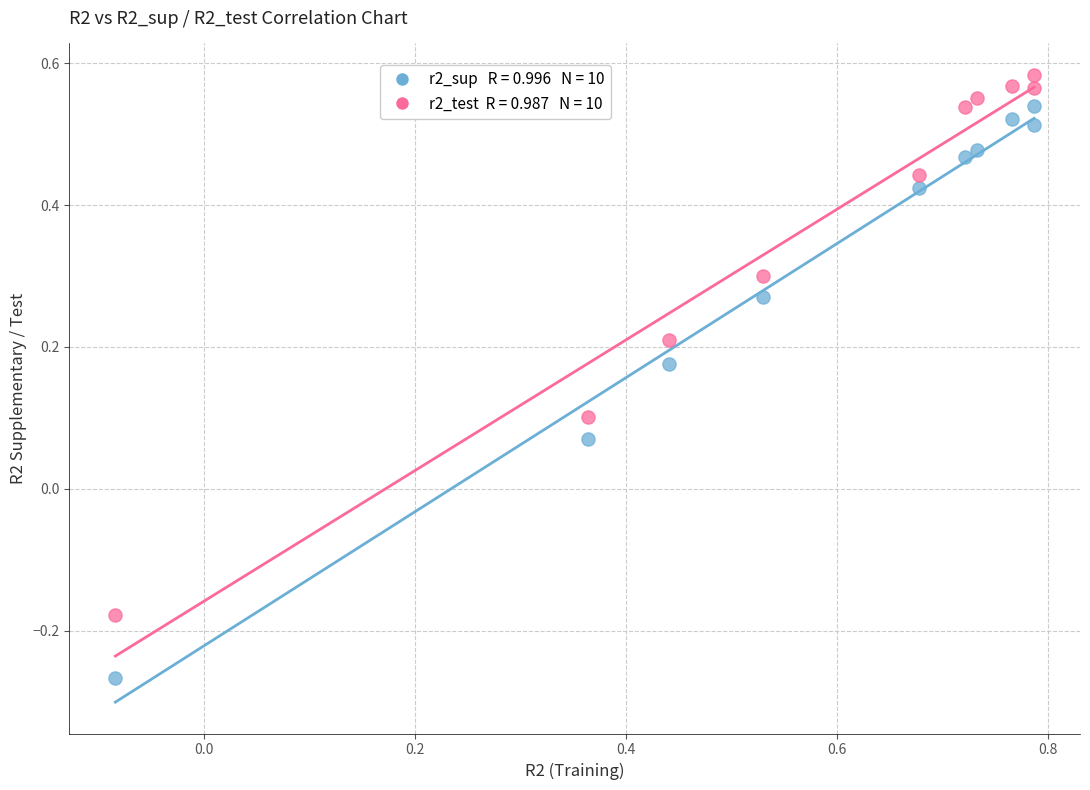

Across all data points, what is the range of X values (max minus min)?

0.9